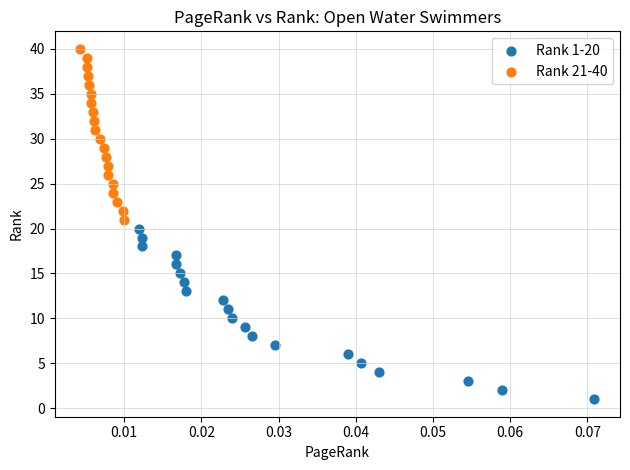

Which series reaches the maximum Y coordinate?

Rank 21-40